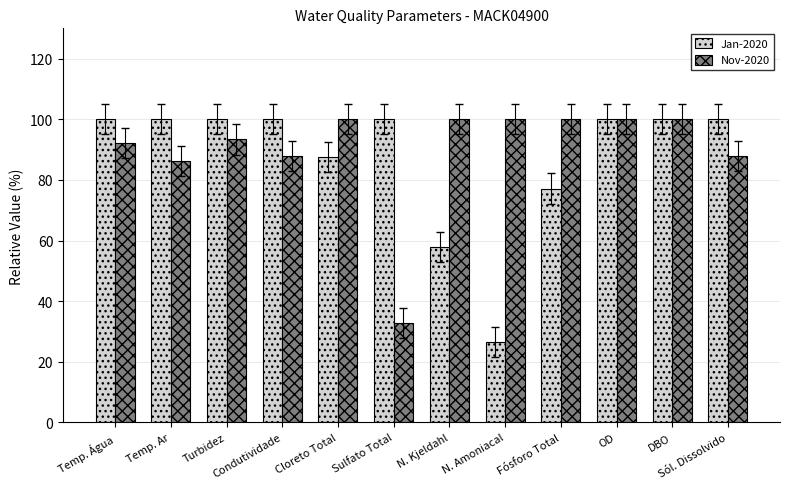

What is the sum of all Jan-2020 values?

1049.1